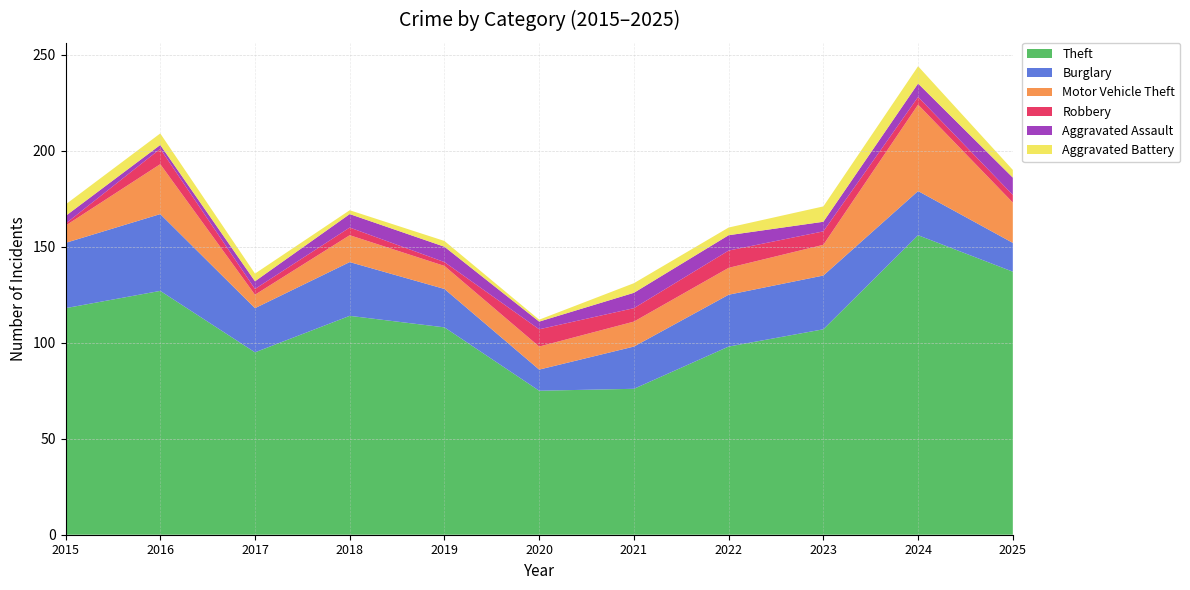

Reading left to right, transcribe all the data shown in this chart.

Theft: 118	127	95	114	108	75	76	98	107	156	137
Burglary: 34	40	23	28	20	11	22	27	28	23	15
Motor Vehicle Theft: 9	26	7	14	12	12	13	14	16	45	21
Robbery: 1	8	3	4	2	9	7	9	7	4	4
Aggravated Assault: 4	2	4	7	8	4	8	8	5	7	9
Aggravated Battery: 6	6	4	2	3	1	5	4	8	9	4